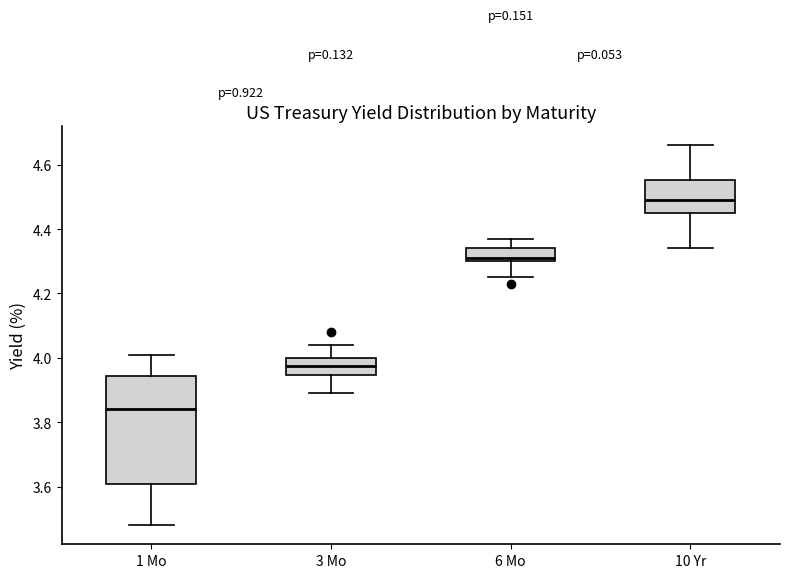

Reading left to right, transcribe this box plot: for each box, give where its median line is, the range the box spans, and where its two whiskers end, as read against the y-axis. The values are not printed on the chart, so give them approximately, as read against the axis.

1 Mo: median 3.84, box 3.60 to 3.94, whiskers 3.48 to 4.02
3 Mo: median 3.98, box 3.94 to 4.00, whiskers 3.90 to 4.04
6 Mo: median 4.32, box 4.30 to 4.34, whiskers 4.26 to 4.38
10 Yr: median 4.50, box 4.46 to 4.56, whiskers 4.34 to 4.66